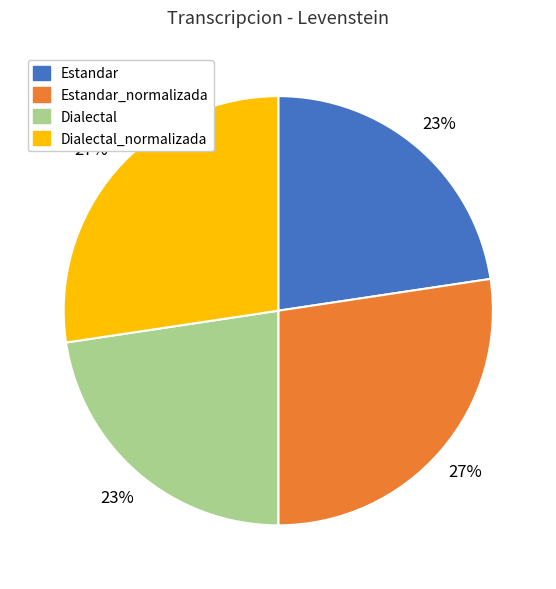

What is the ratio of the value at Estandar_normalizada to the value at Dialectal_normalizada?

1.0